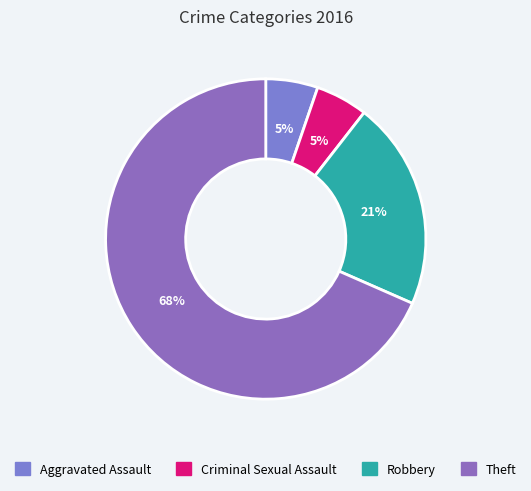

To the nearest percent, what is the average slice percentage?

25%